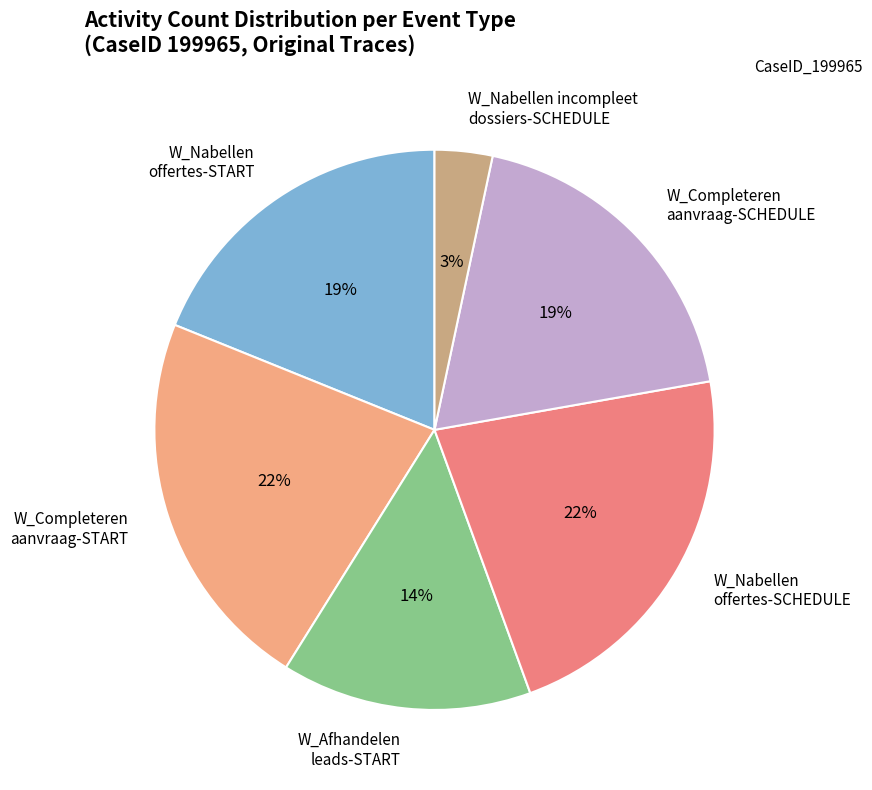

The W_Completeren aanvraag-SCHEDULE slice represents 19% of the pie. True or false?

True